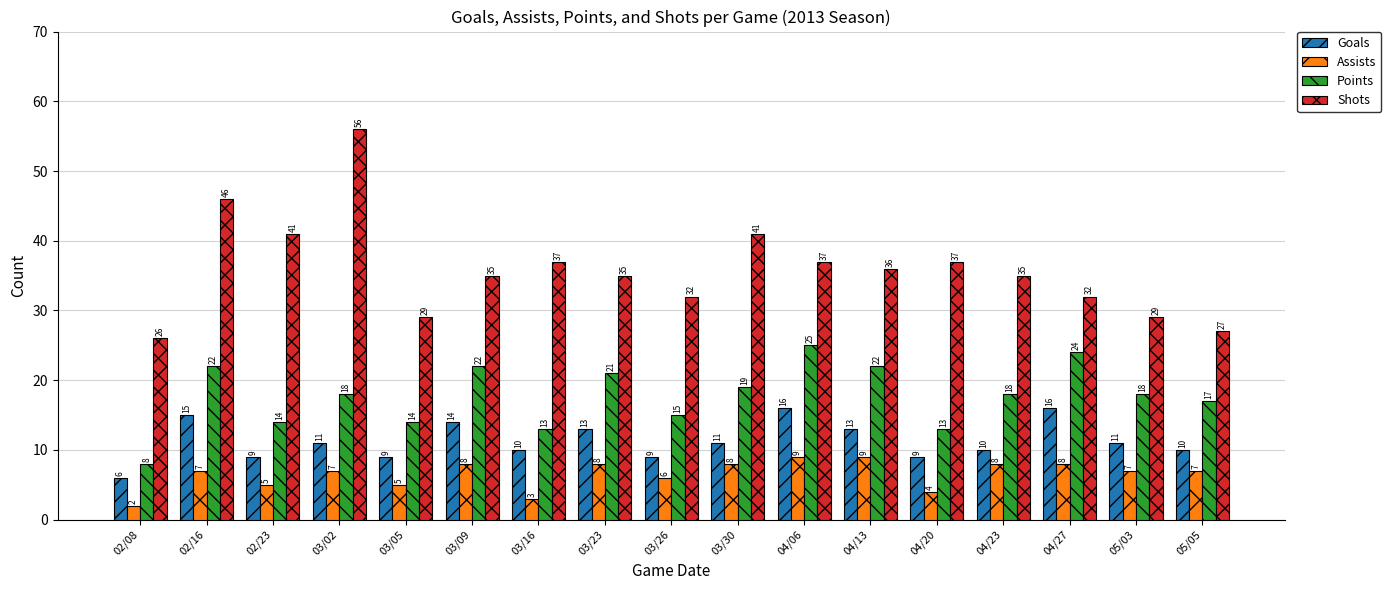

At how many categories does at least one series exceed 54?

1